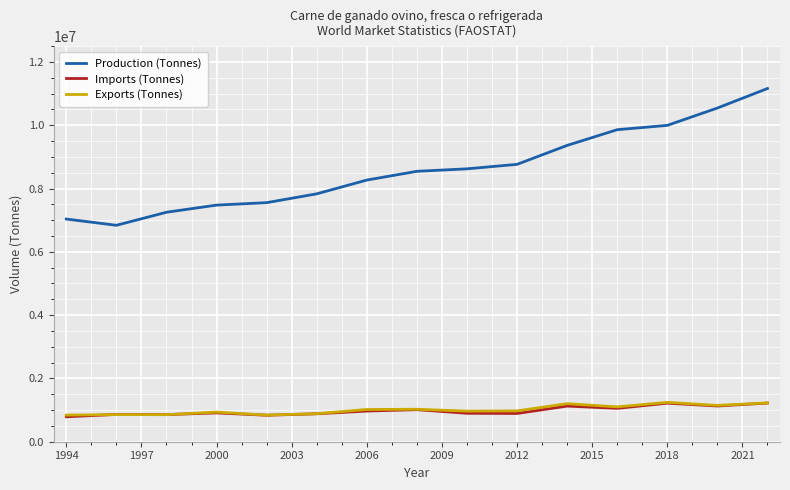

What is the highest value of the Imports (Tonnes) series?

1221557.3